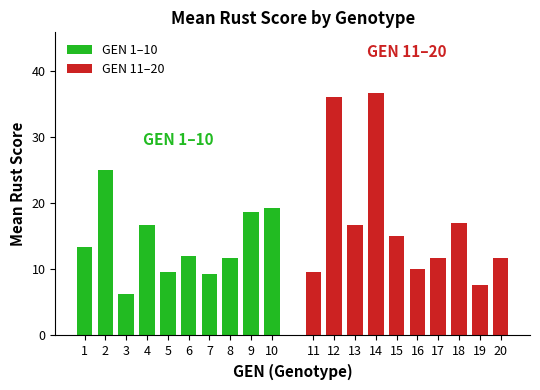

At 10, list the series in order from smallest to largest.

GEN 11–20, GEN 1–10